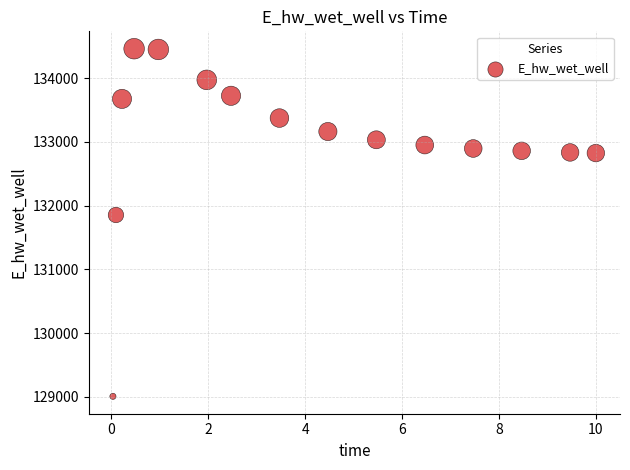

What Y value in the scatter plot is closest to 131735?

131853.6